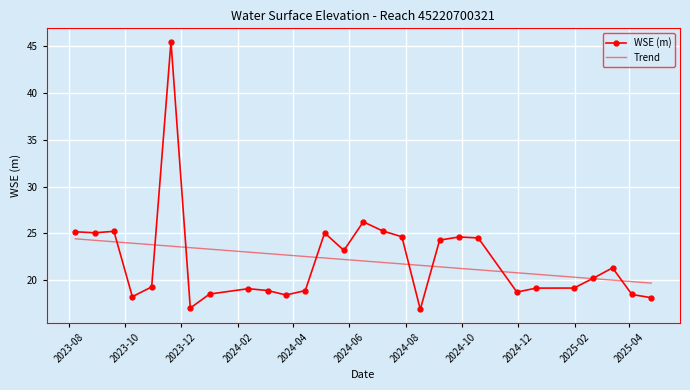

Which series has the widest spread of values?

WSE (m)